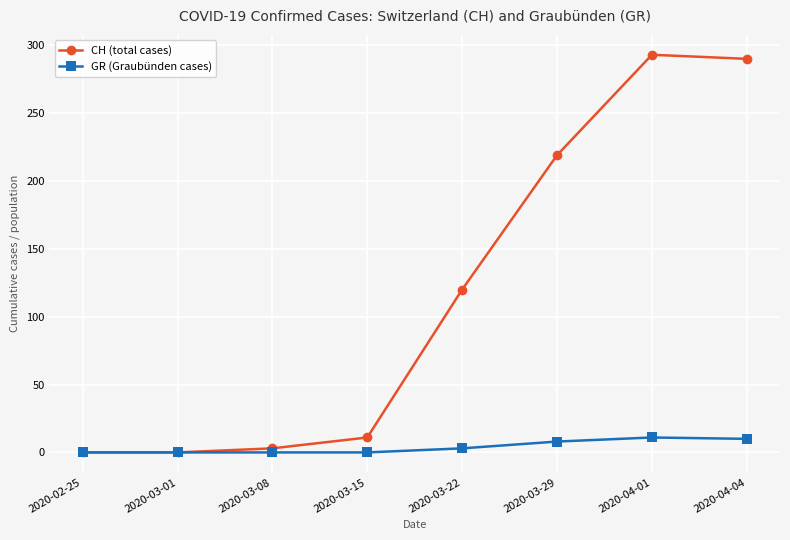

How many series are shown in this chart?

2